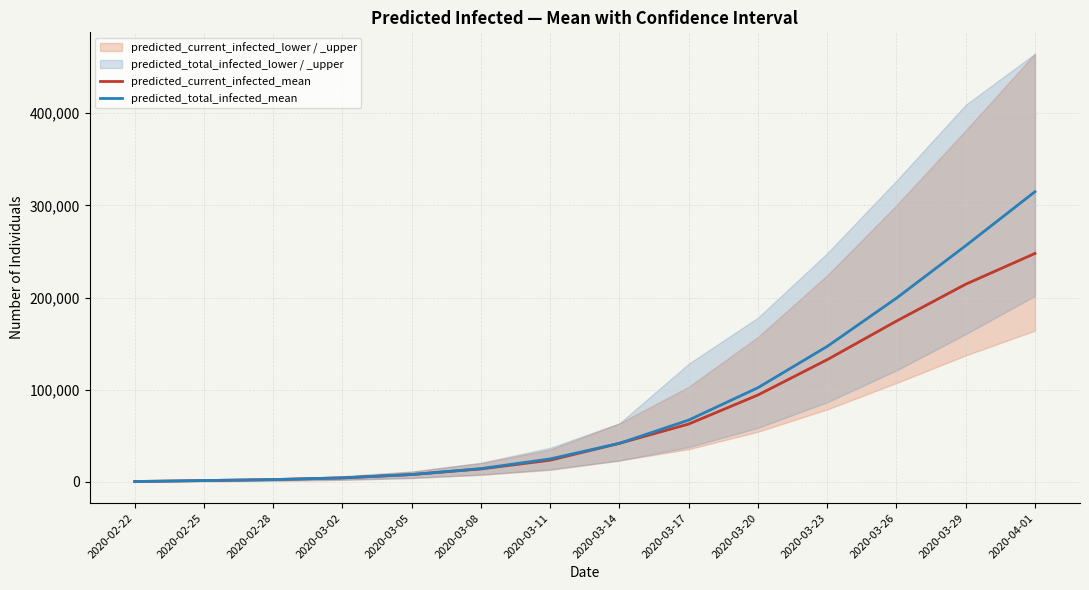

What is the difference between the maximum and minimum values in the predicted_total_infected_mean series?

314550